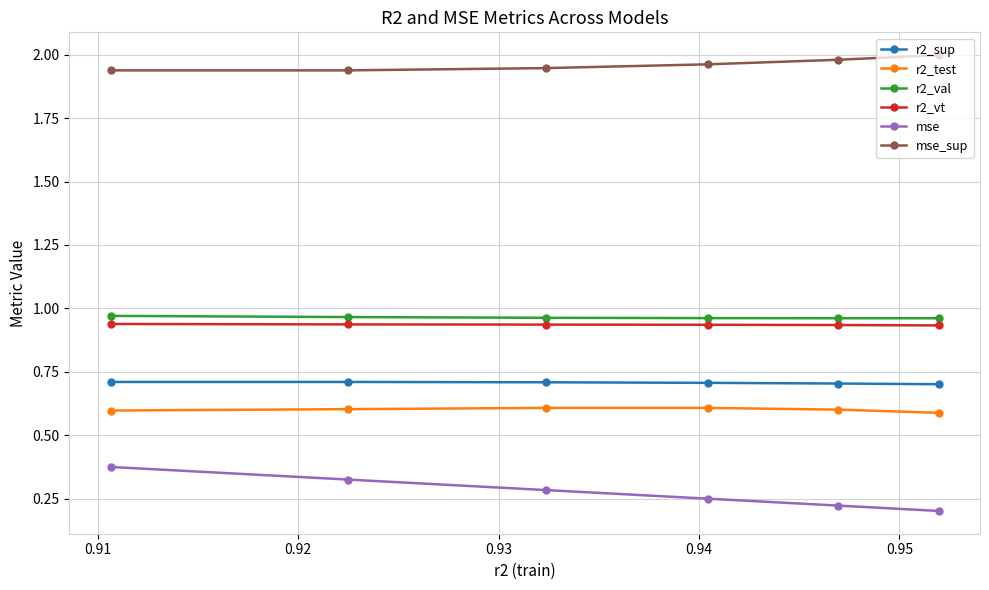

What is the sum of all r2_sup values?

4.2